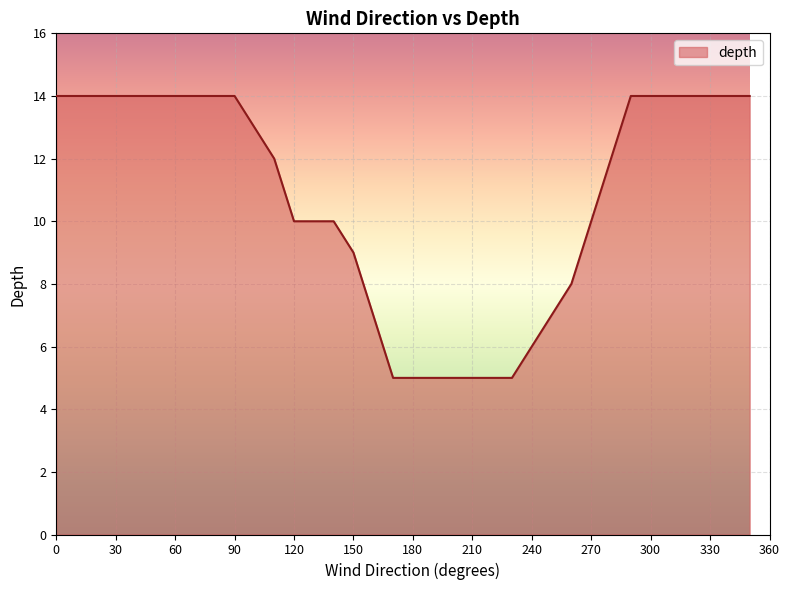

What is the difference between the maximum and minimum values?

9